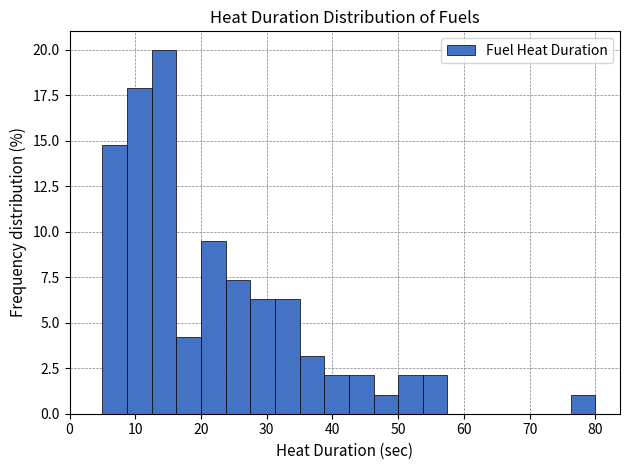

Read against the x-axis, roughly where is the centre of the tallest bar?

14